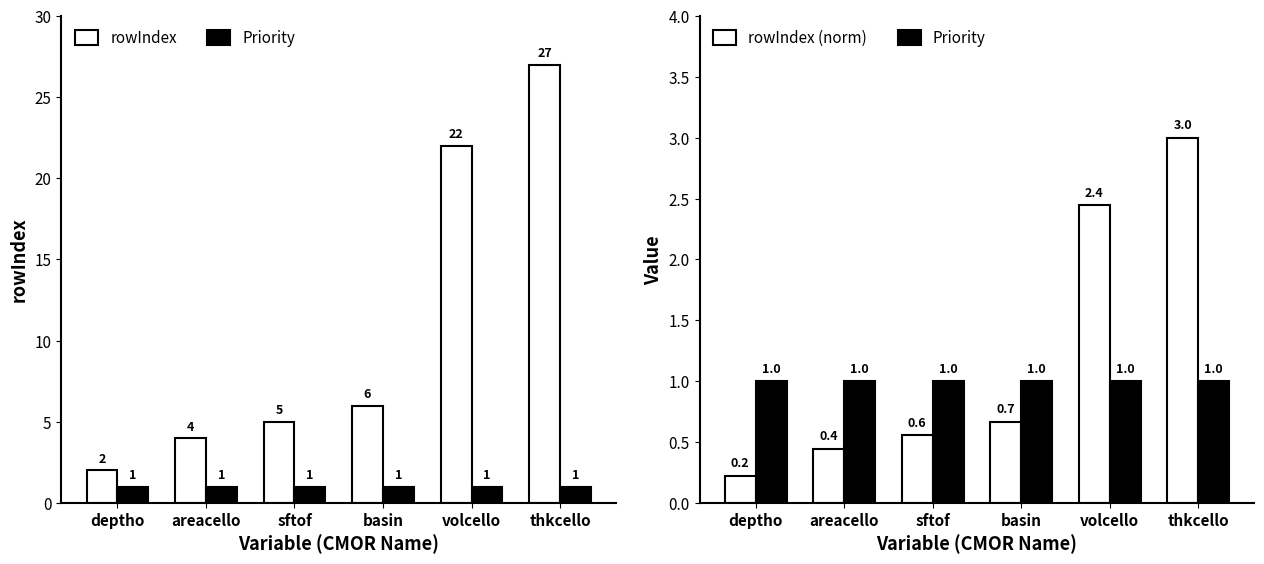

Rank the series at areacello from highest to lowest value.

rowIndex, Priority, rowIndex (norm)